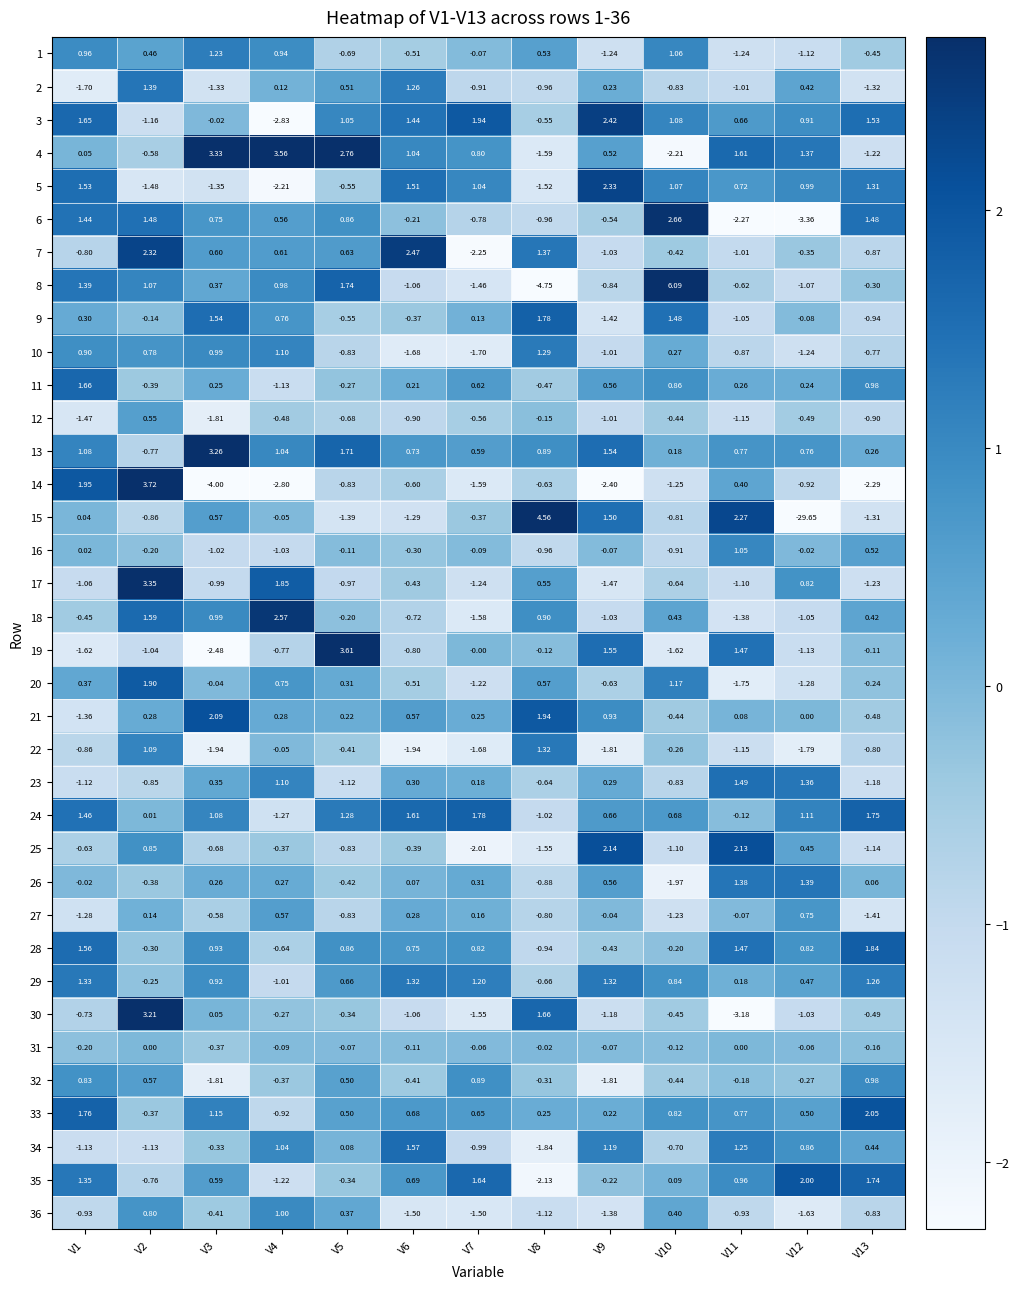

Which category has the highest value across all series?

V10